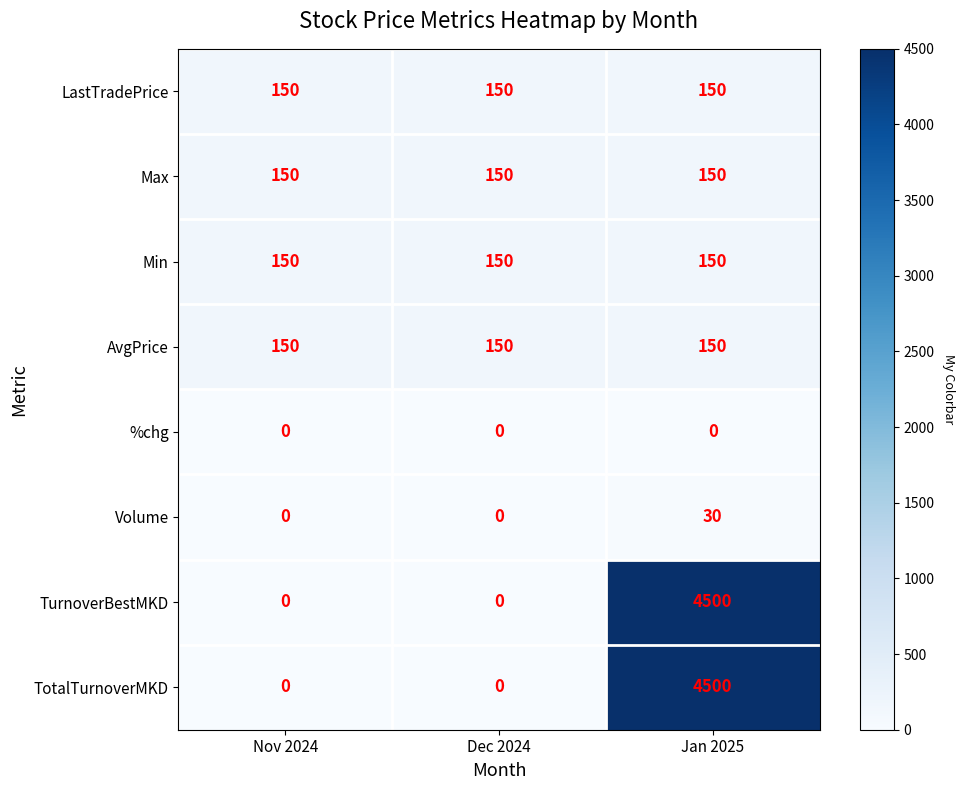

Reading left to right, extract all data points from this chart.

LastTradePrice: 150	150	150
Max: 150	150	150
Min: 150	150	150
AvgPrice: 150	150	150
%chg: 0	0	0
Volume: 0	0	30
TurnoverBestMKD: 0	0	4500
TotalTurnoverMKD: 0	0	4500